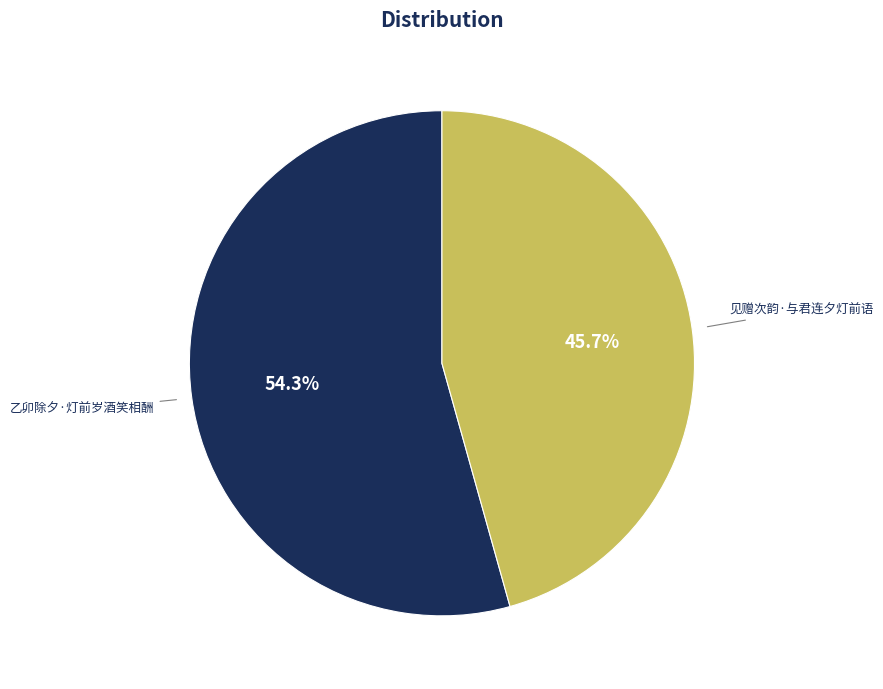

To the nearest percent, what is the combined percentage of 见赠次韵·与君连夕灯前语 and 乙卯除夕·灯前岁酒笑相酬?

100%